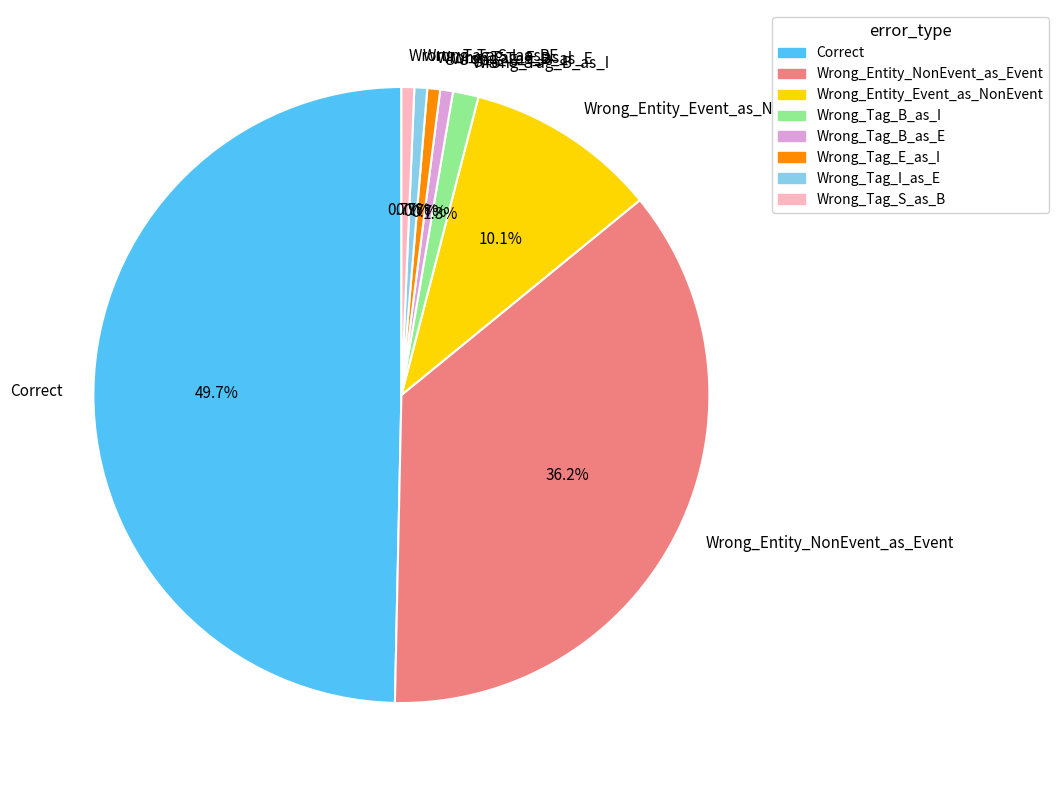

Does Wrong_Entity_Event_as_NonEvent account for over 50% of the chart?

No